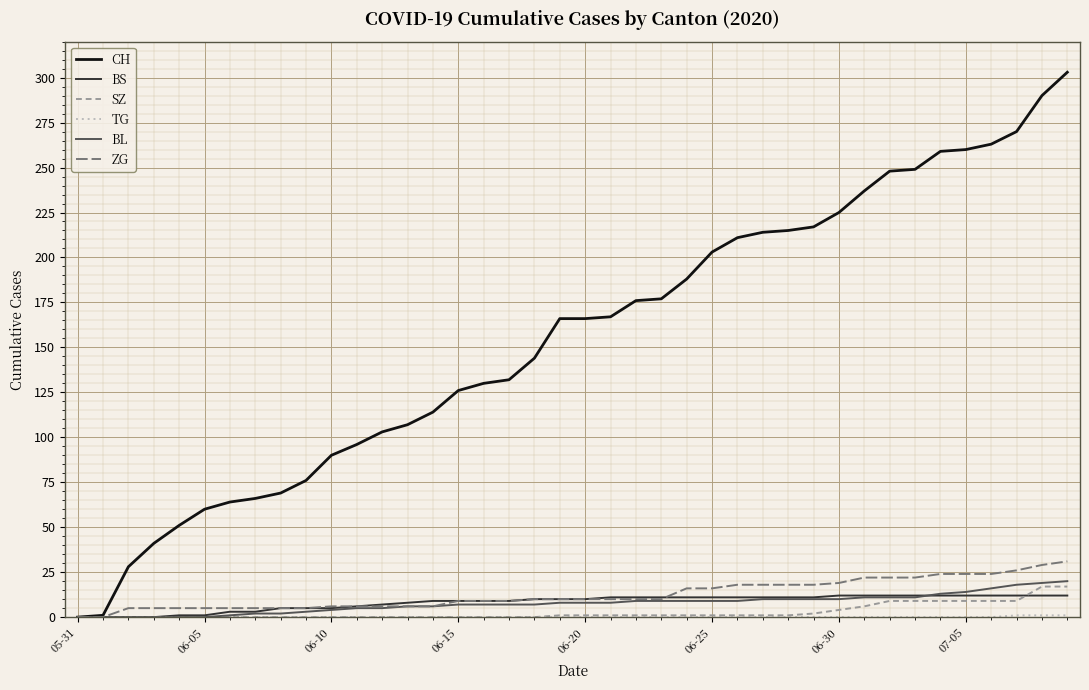

Which series has the largest total across all categories?

CH